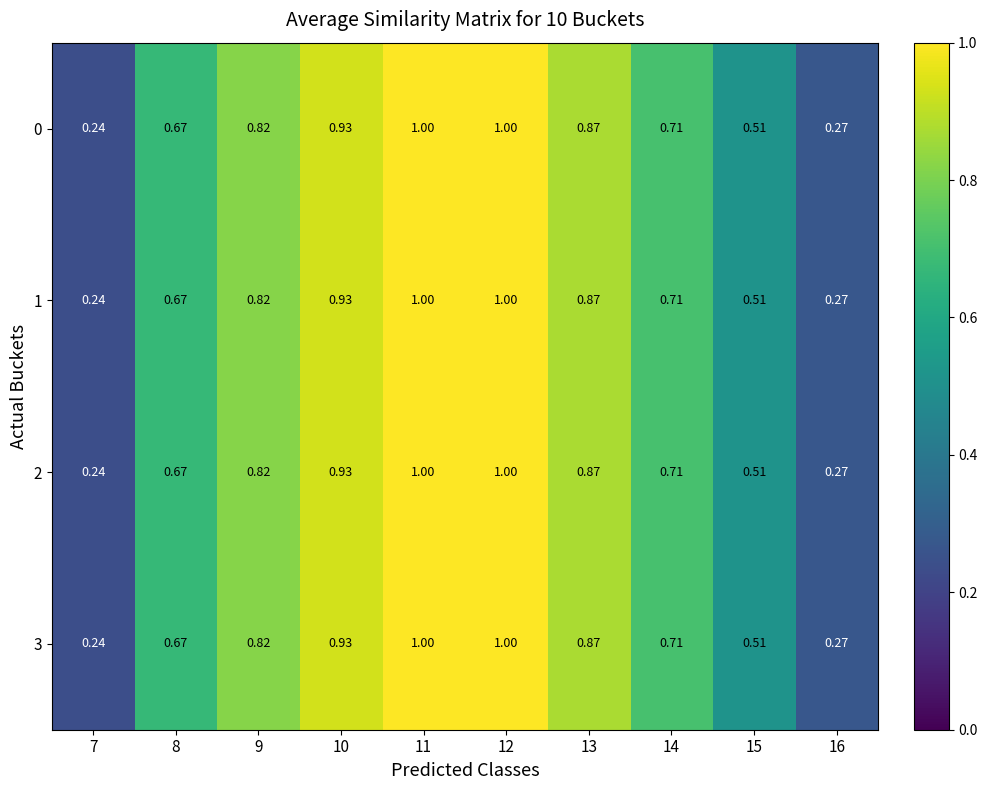

Is the value of 0 at 16 greater than the value of 2 at 12?

No